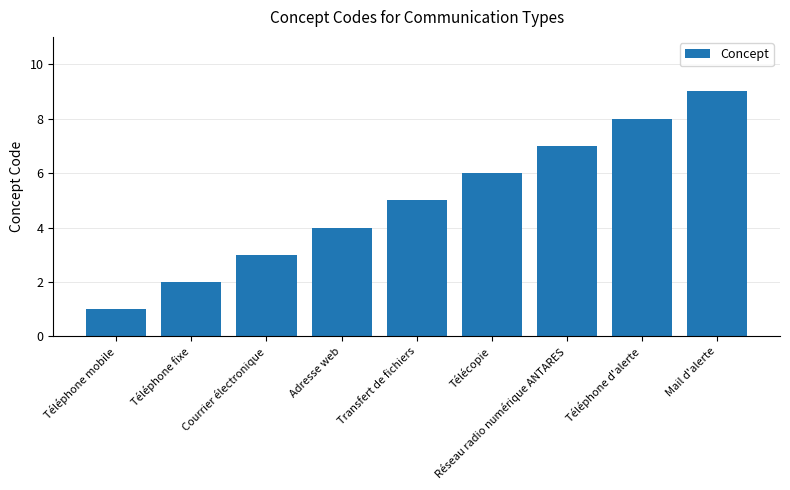

The value at Téléphone fixe is 2. True or false?

True